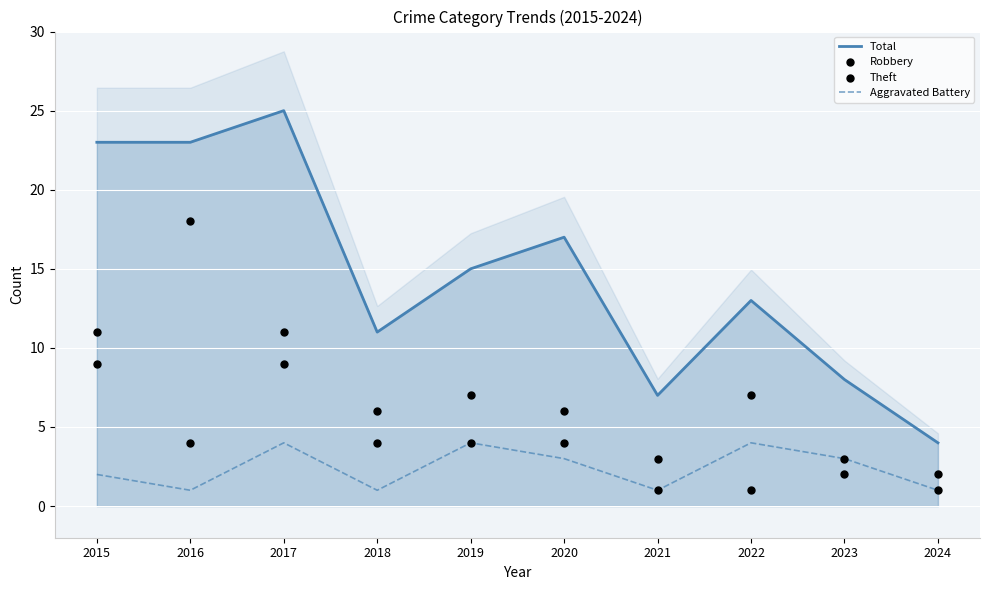

Which series reaches the maximum Y coordinate?

Total